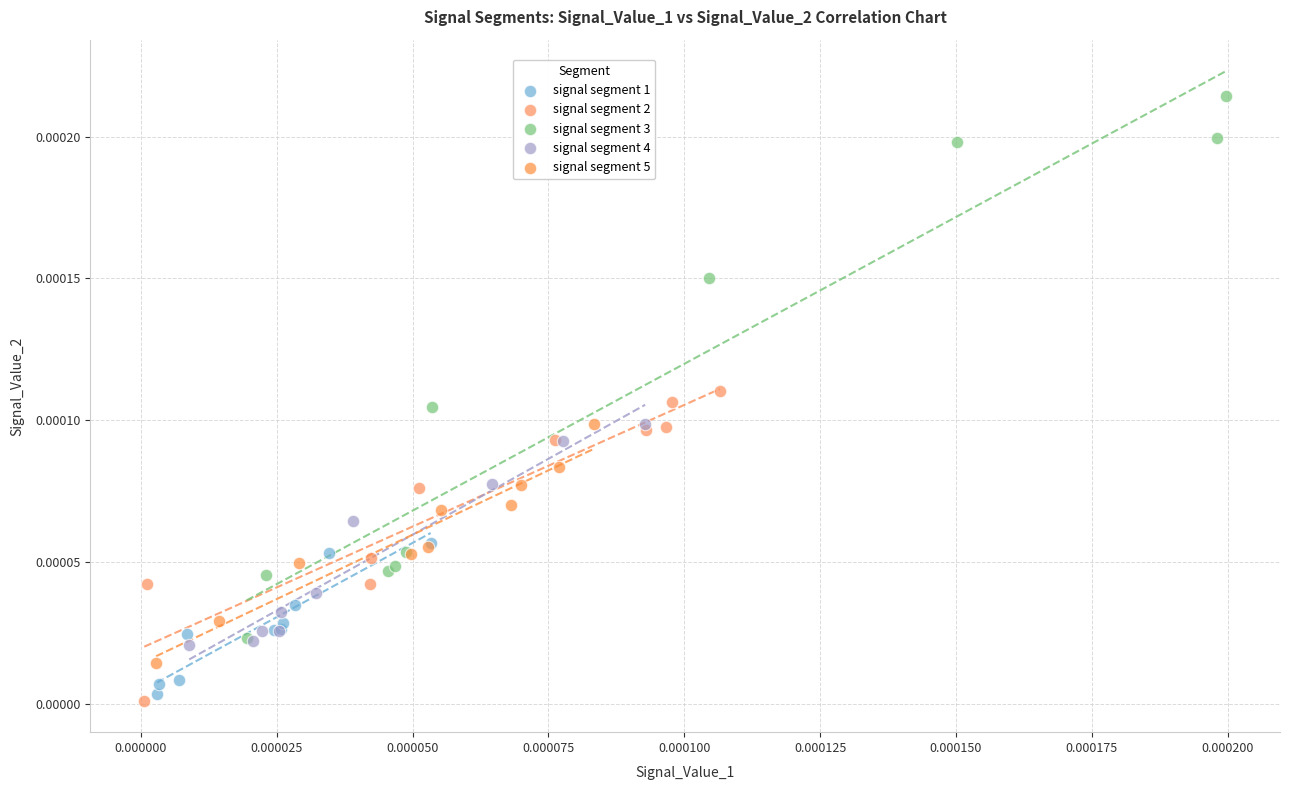

Which series reaches the maximum Y coordinate?

signal segment 3